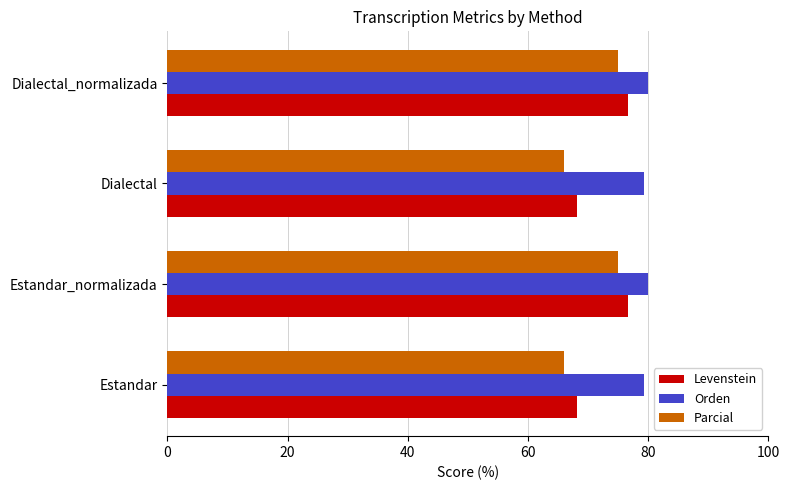

What is the sum of the Parcial values at Dialectal and Estandar_normalizada?

141.0